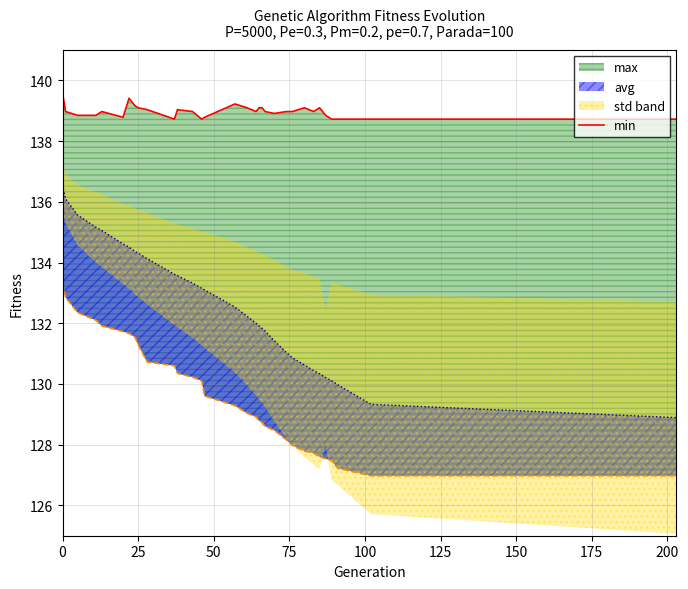

What is the label of the 2nd point from the left?

25